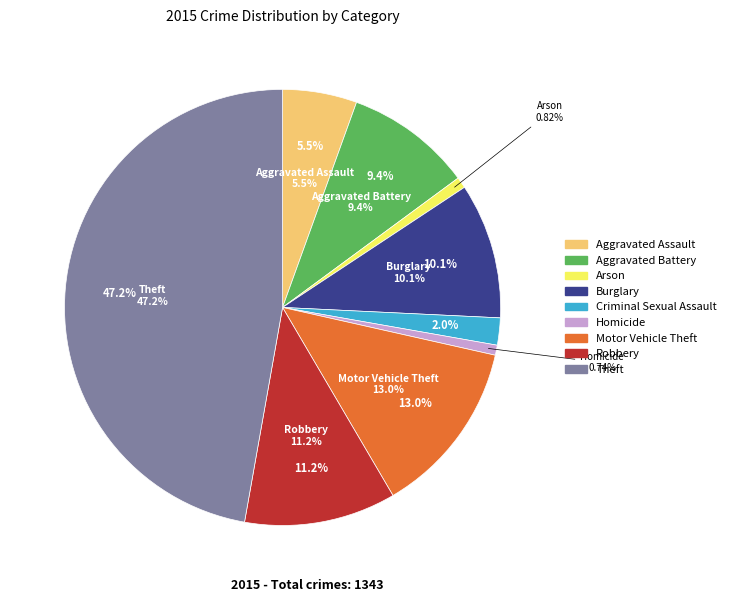

Is it true that Homicide is 8% of the pie?

False